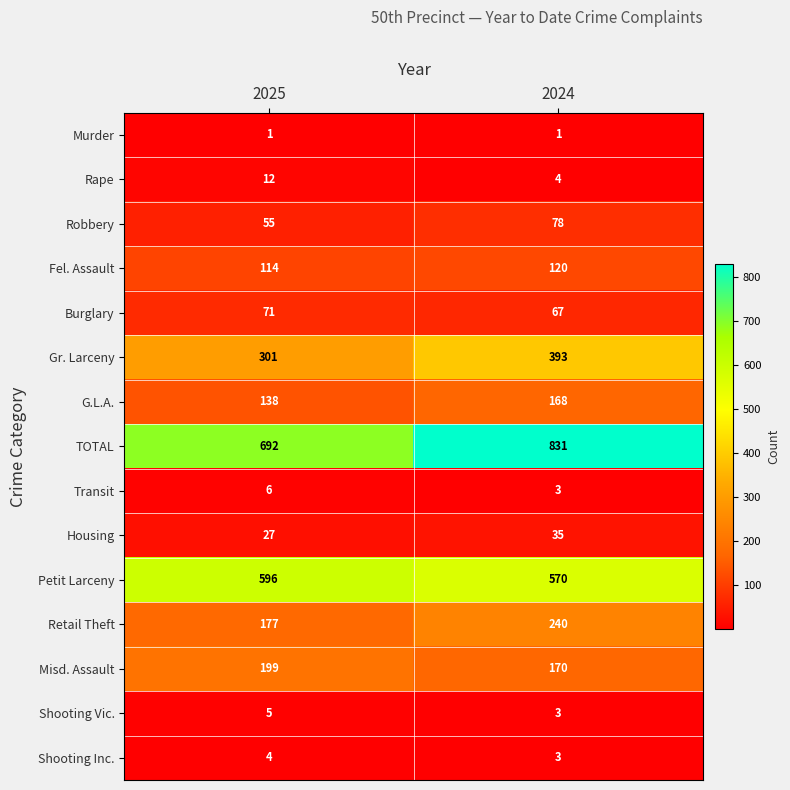

Which series has the largest total across all categories?

TOTAL